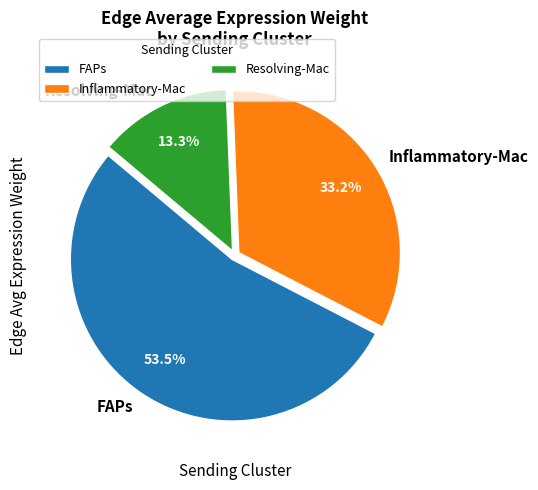

Rank the categories by value from highest to lowest.

FAPs, Inflammatory-Mac, Resolving-Mac